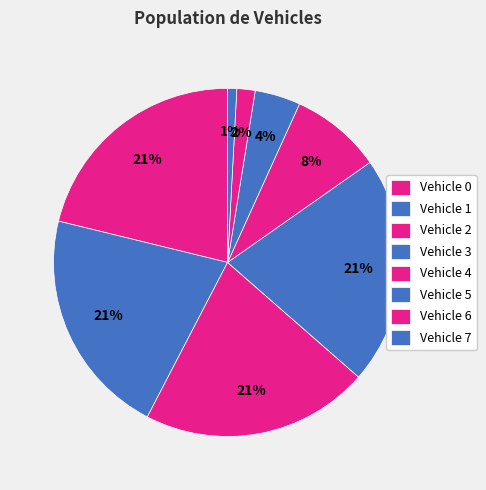

Count the number of slices in the pie.

8